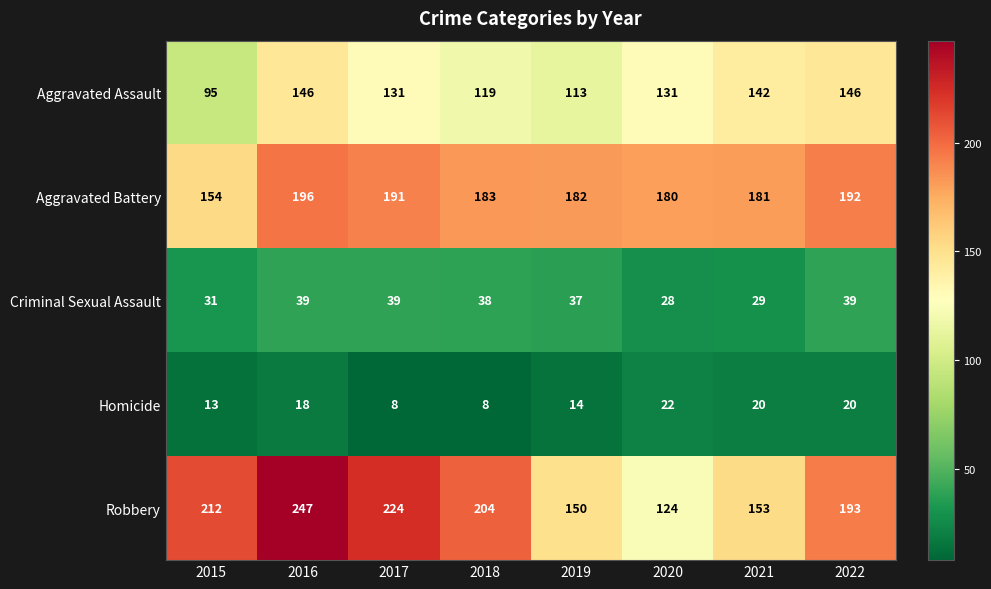

What is the difference between the maximum and minimum values in the Criminal Sexual Assault series?

11